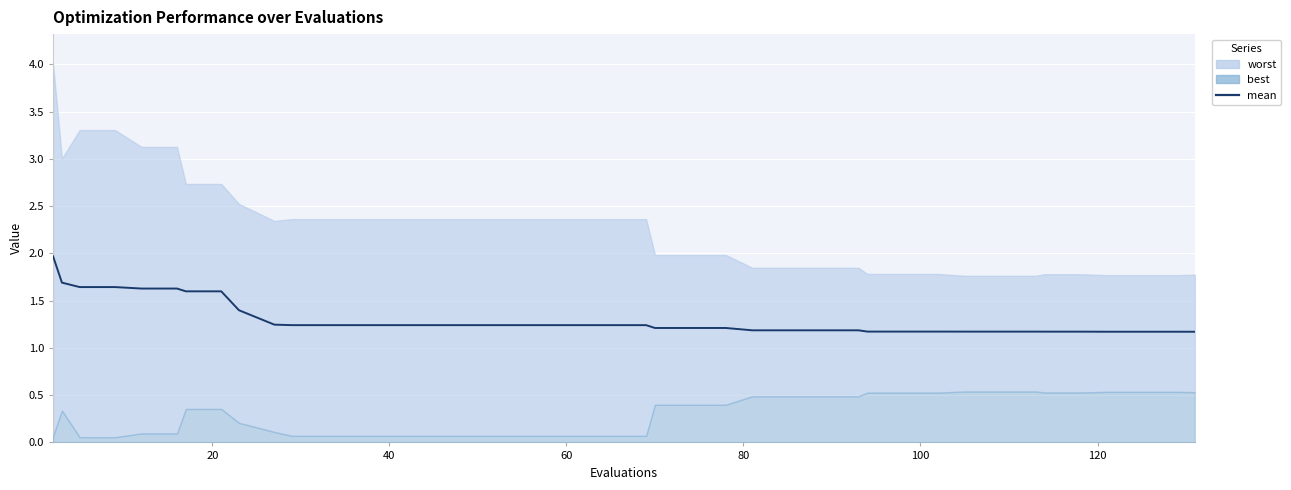

True or false: the data shows 0.3 at 11.

False